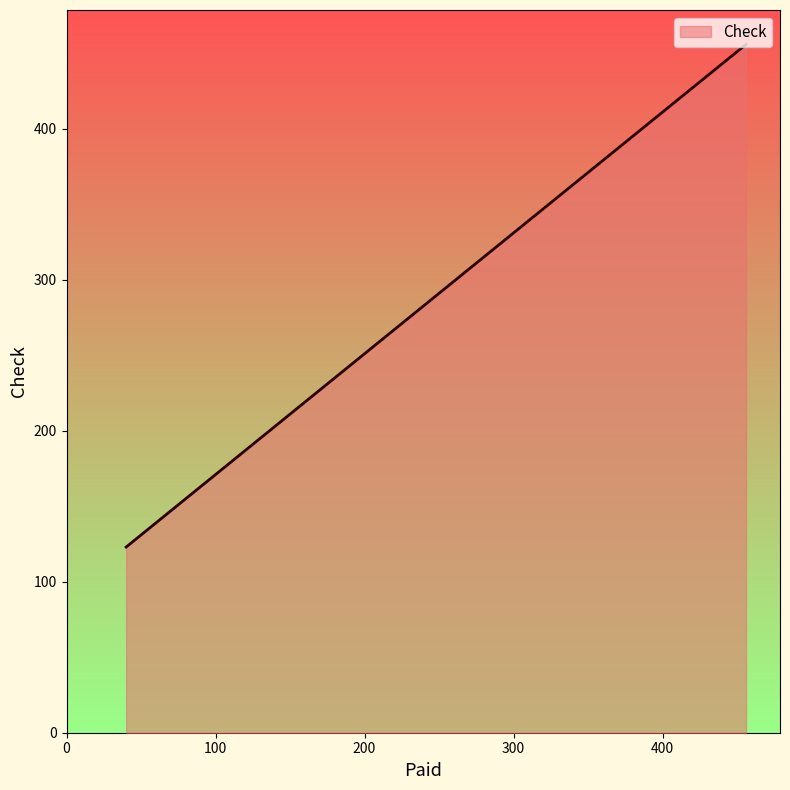

What is the sum of the values at 40 and 456?

579